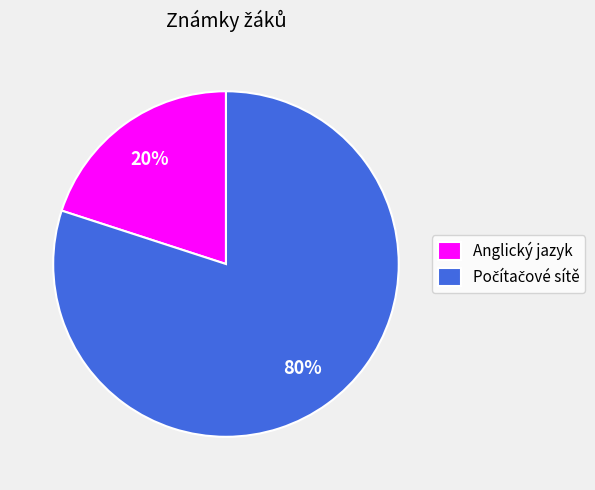

What percentage is the Anglický jazyk slice, to the nearest percent?

20%